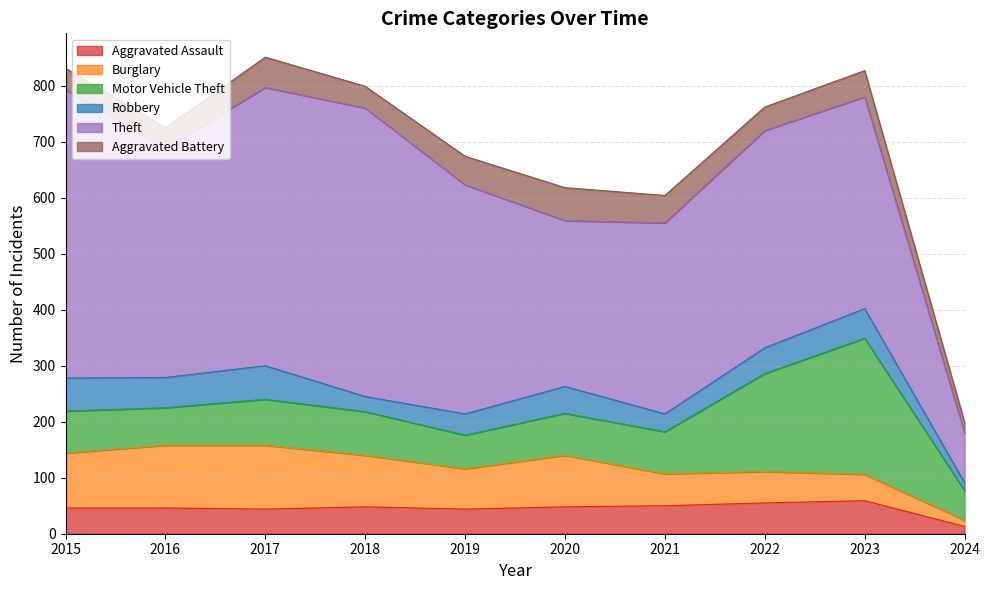

Where is the first local maximum for Robbery?

2017